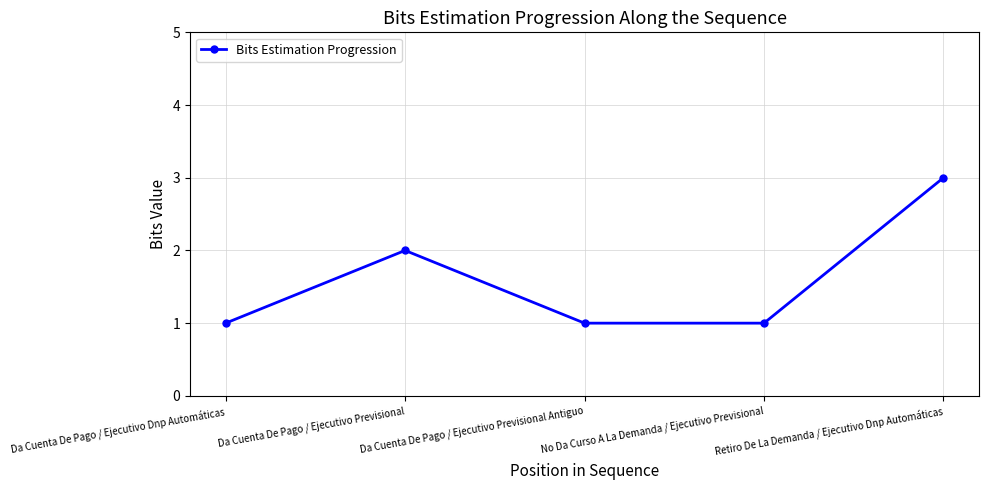

What position from the right is Retiro De La Demanda / Ejecutivo Dnp Automáticas?

1